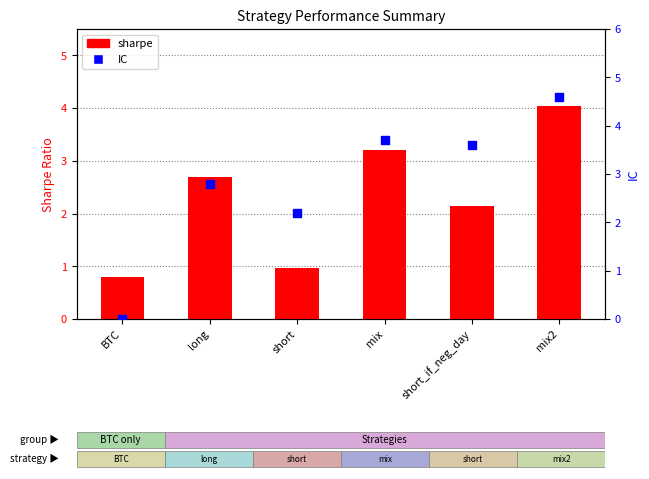

What are all the series names shown in the legend?

sharpe, IC